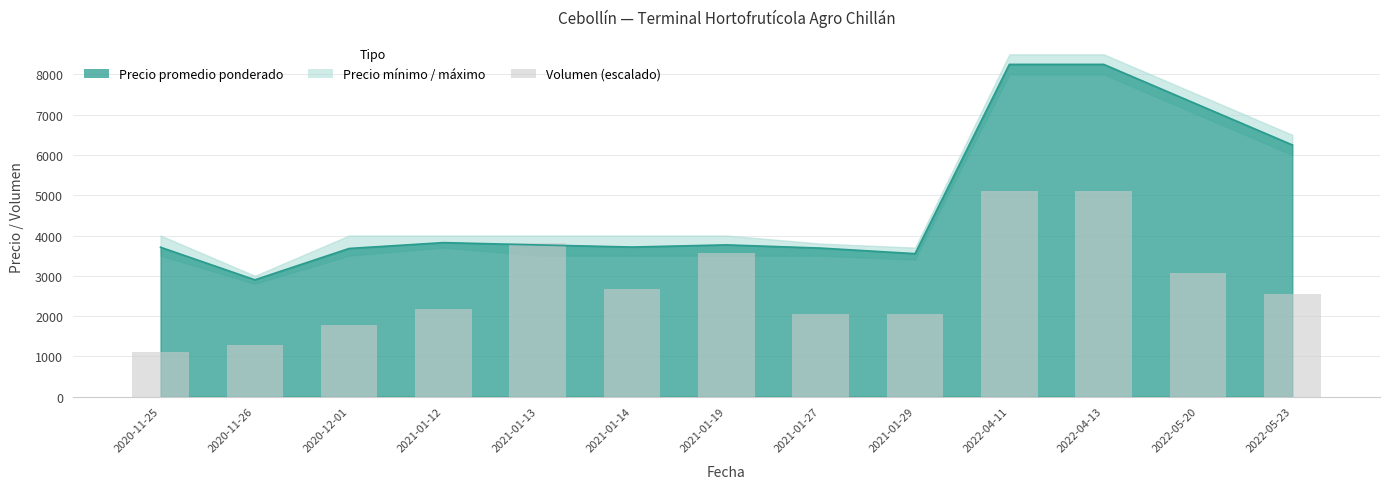

Reading left to right, list all the values displayed in this chart.

1096.5	1275.0	1785.0	2167.5	3825.0	2677.5	3570.0	2040.0	2040.0	5100.0	5100.0	3060.0	2550.0